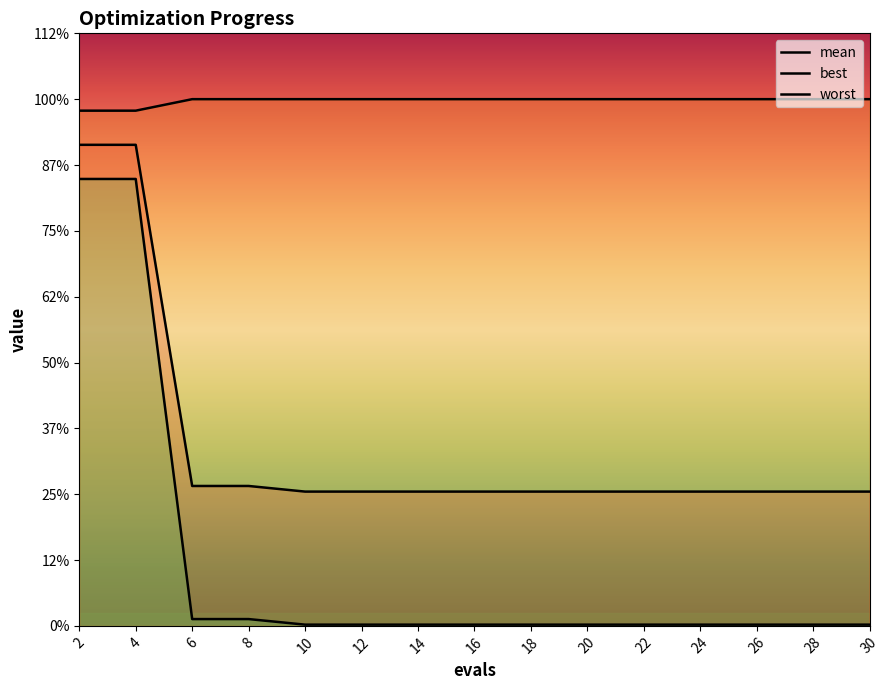

Reading right to left, list all the values displayed in this chart.

mean: 30=1.0	28=1.0	26=1.0	24=1.0	22=1.0	20=1.0	18=1.0	16=1.0	14=1.0	12=1.0	10=1.0	8=1.1	6=1.1	4=3.7	2=3.7
best: 30=0.0	28=0.0	26=0.0	24=0.0	22=0.0	20=0.0	18=0.0	16=0.0	14=0.0	12=0.0	10=0.0	8=0.1	6=0.1	4=3.4	2=3.4
worst: 30=4.0	28=4.0	26=4.0	24=4.0	22=4.0	20=4.0	18=4.0	16=4.0	14=4.0	12=4.0	10=4.0	8=4.0	6=4.0	4=3.9	2=3.9